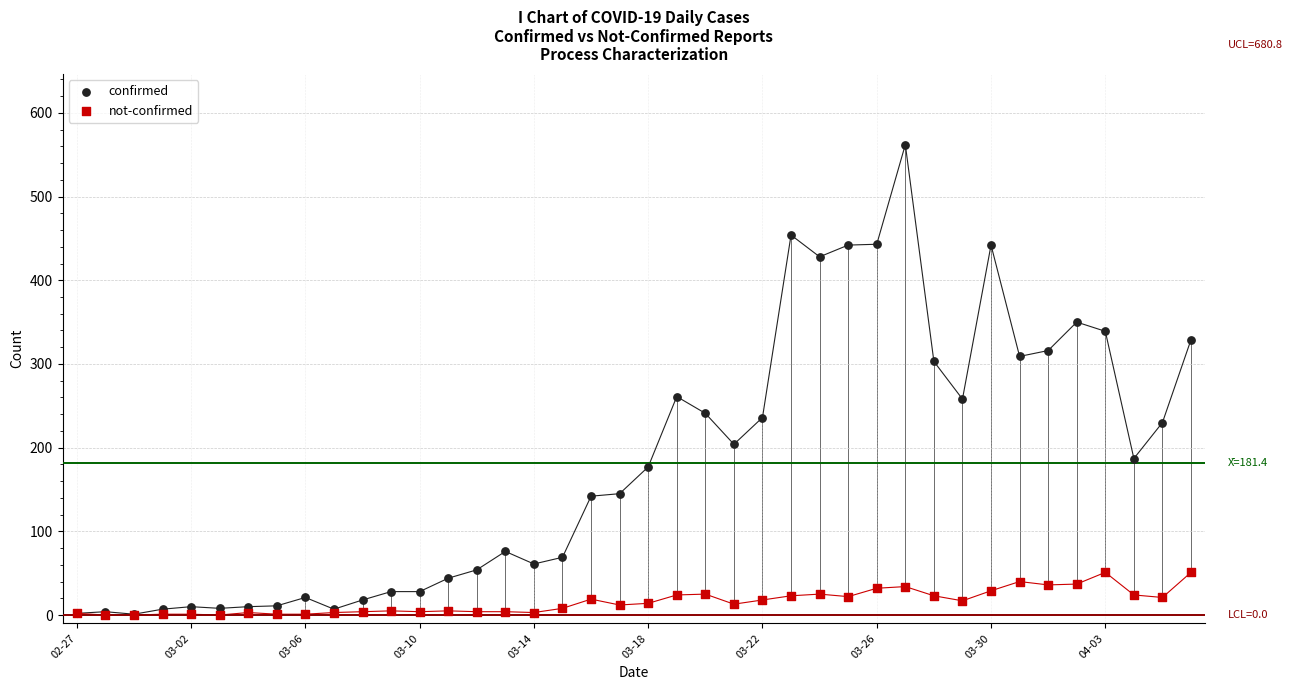

Which series contains the highest Y value?

confirmed